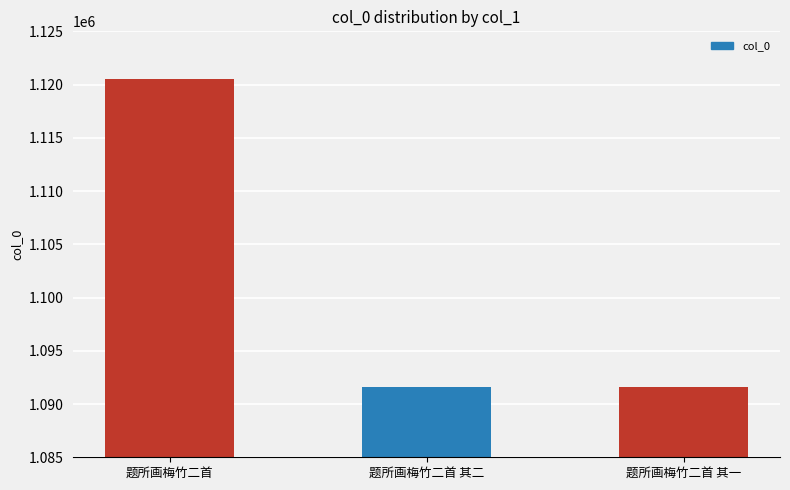

Between 题所画梅竹二首 and 题所画梅竹二首 其二, which is larger?

题所画梅竹二首